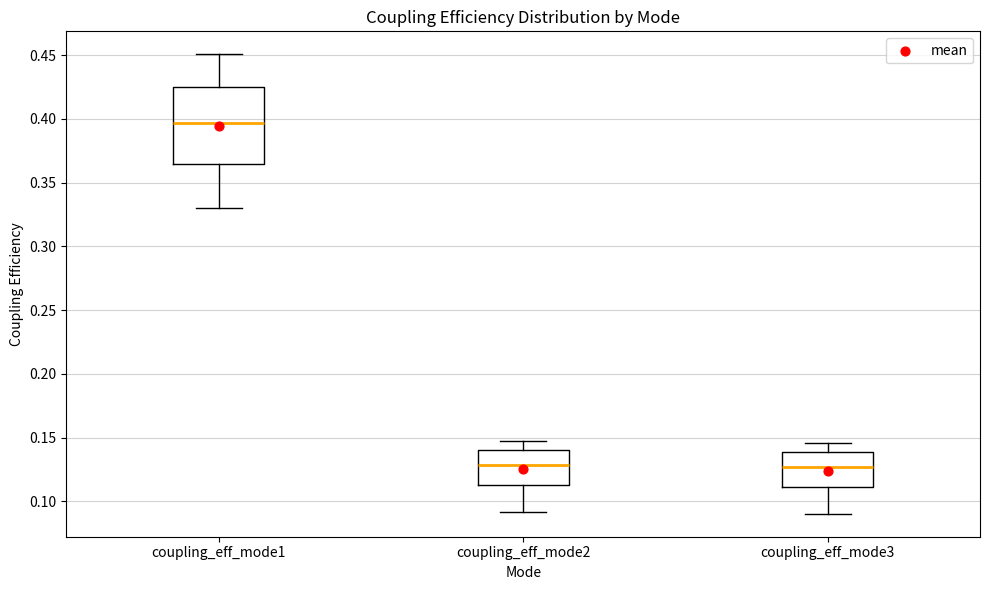

Reading left to right, read every box against the y-axis: the position of its median line, the range the box covers, and the ends of its whiskers. The values are not printed on the chart, so give them approximately, as read against the axis.

coupling_eff_mode1: median 0.395, box 0.365 to 0.425, whiskers 0.330 to 0.450
coupling_eff_mode2: median 0.130, box 0.115 to 0.140, whiskers 0.090 to 0.145
coupling_eff_mode3: median 0.125, box 0.110 to 0.140, whiskers 0.090 to 0.145